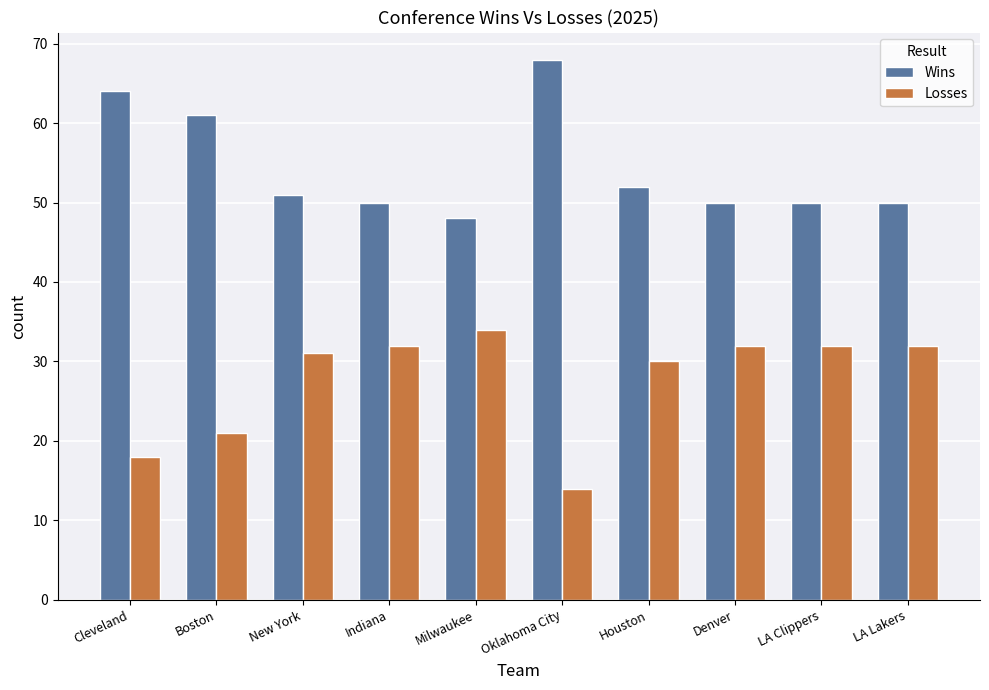

What is the label of the 7th bar from the right?

Indiana